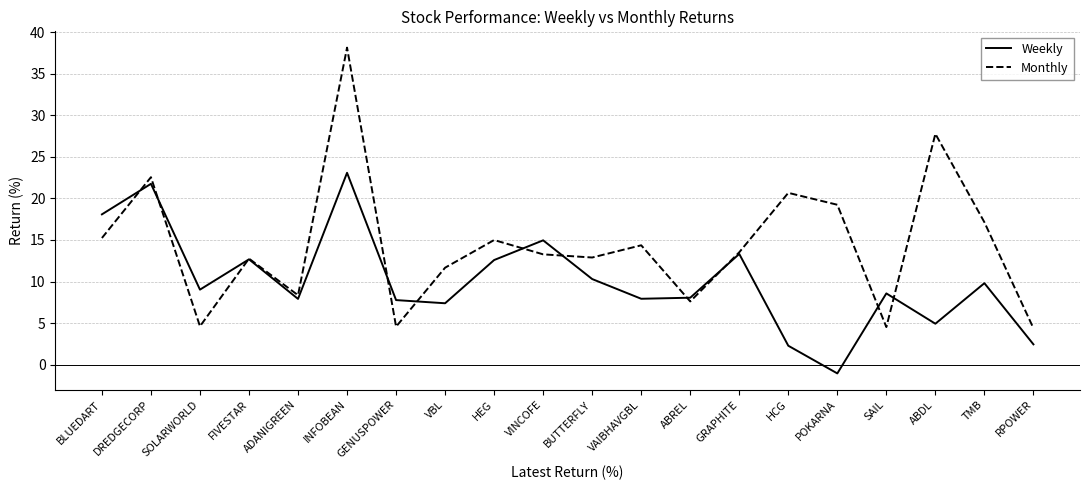

What is the sum of the Monthly values at SOLARWORLD and TMB?

21.7